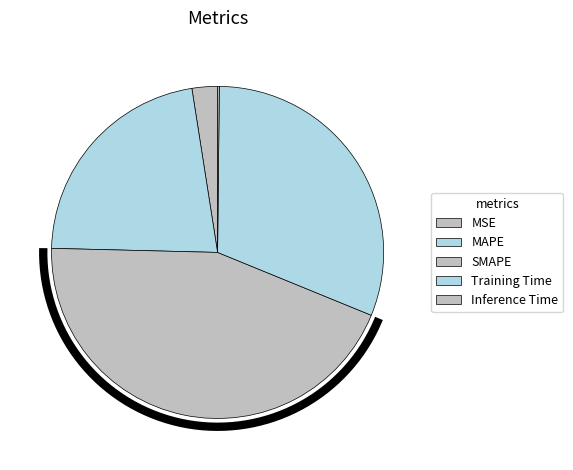

Combined, what portion of the pie is SMAPE and Inference Time?

44.4%